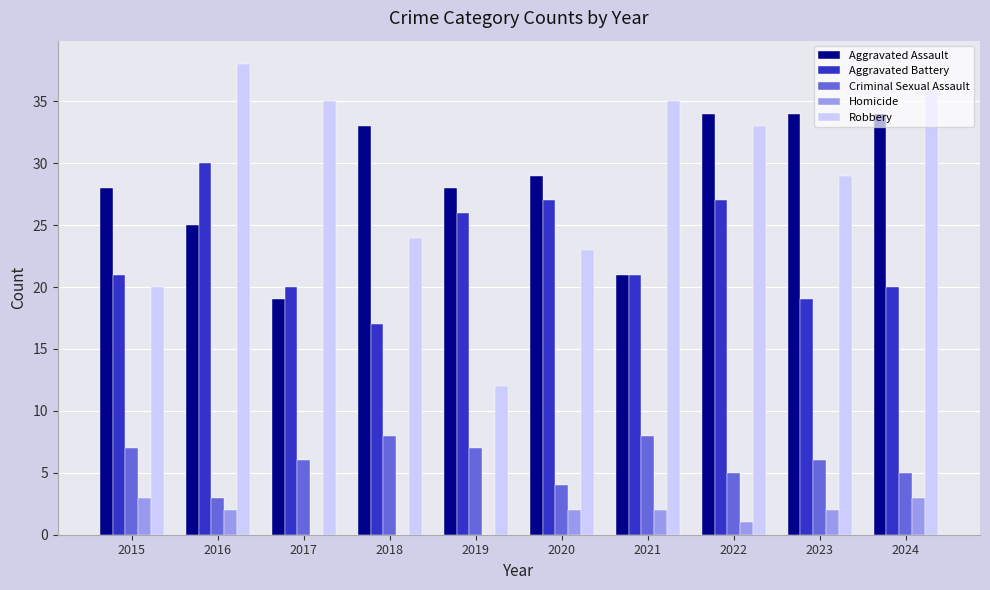

Between 2016 and 2017, which series saw the biggest shift?

Aggravated Battery